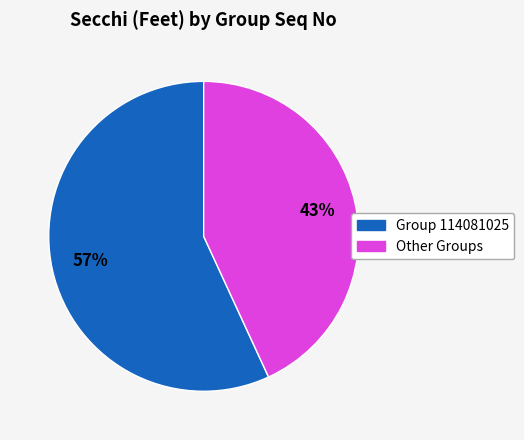

To the nearest percent, what is the difference between the largest and smallest slice percentages?

14%